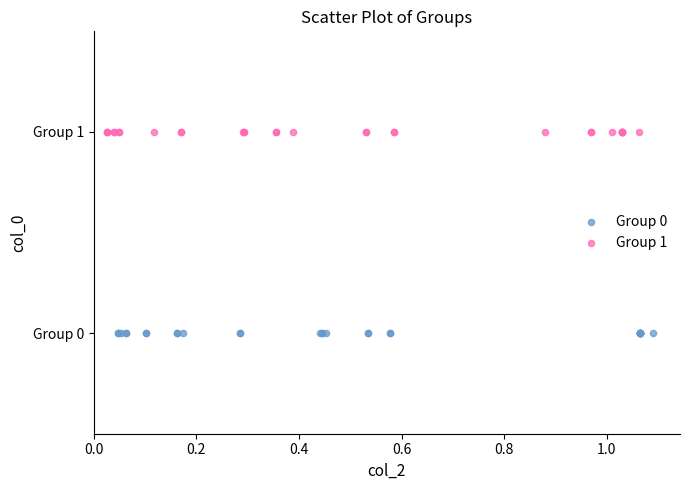

Which series reaches the minimum Y coordinate?

Group 0